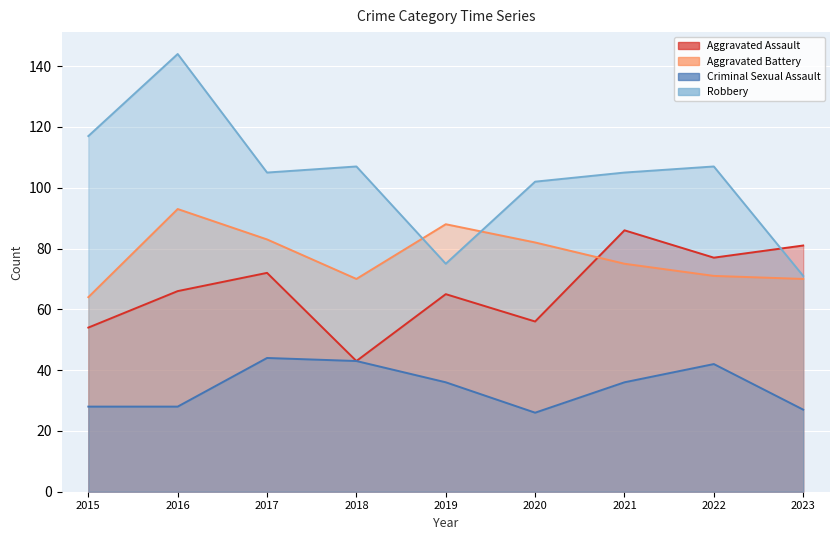

Where is Robbery nearest to the value 107?

2018